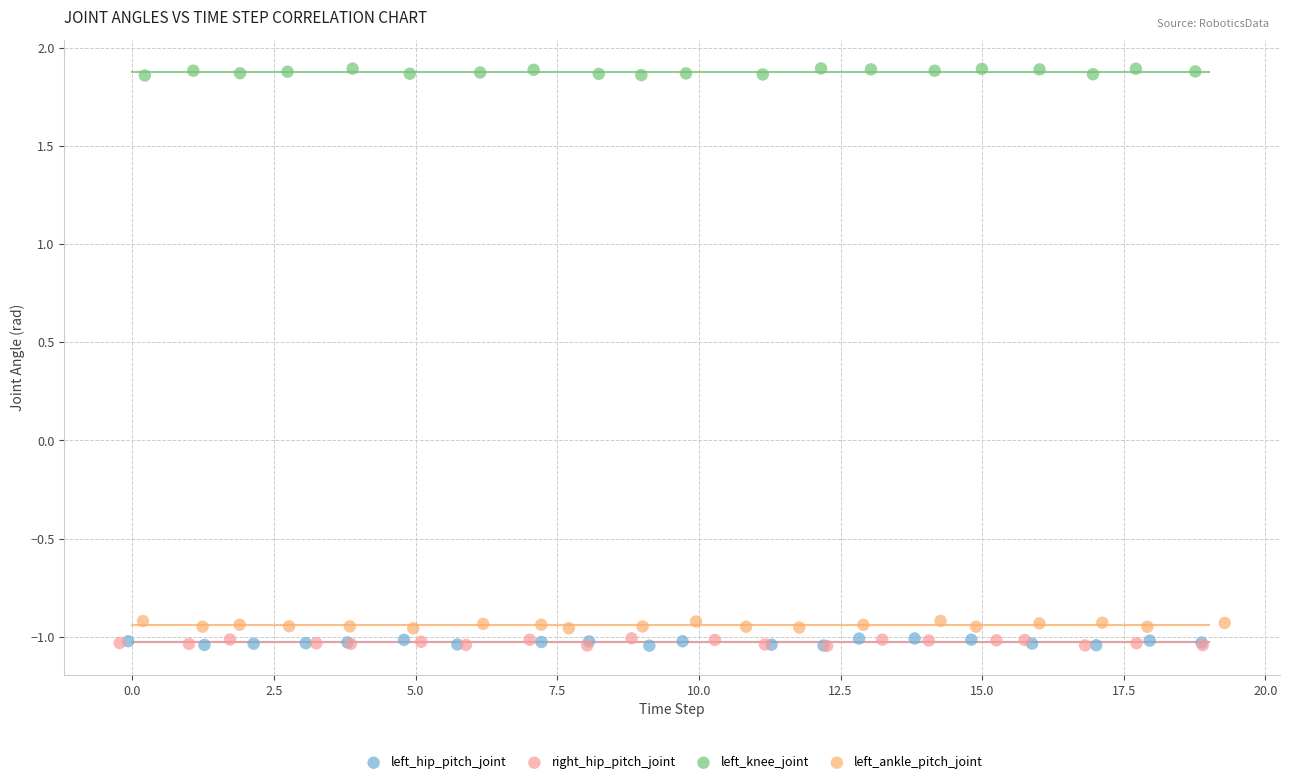

Which series contains the highest Y value?

left_knee_joint